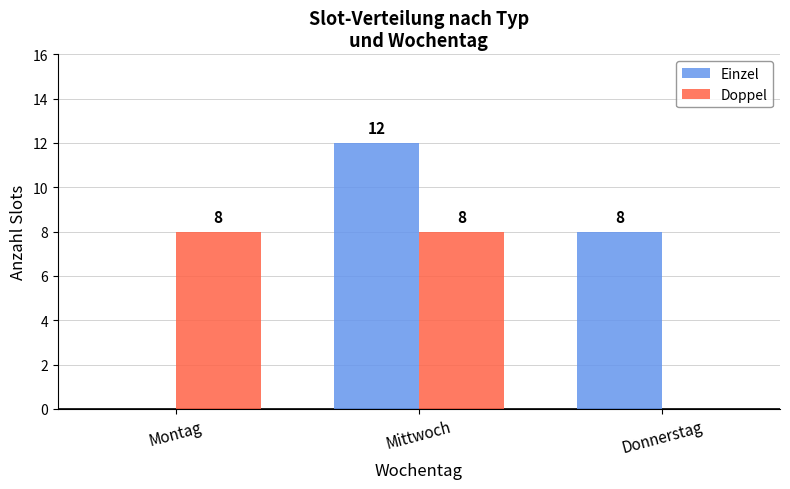

Which series has the largest total across all categories?

Einzel